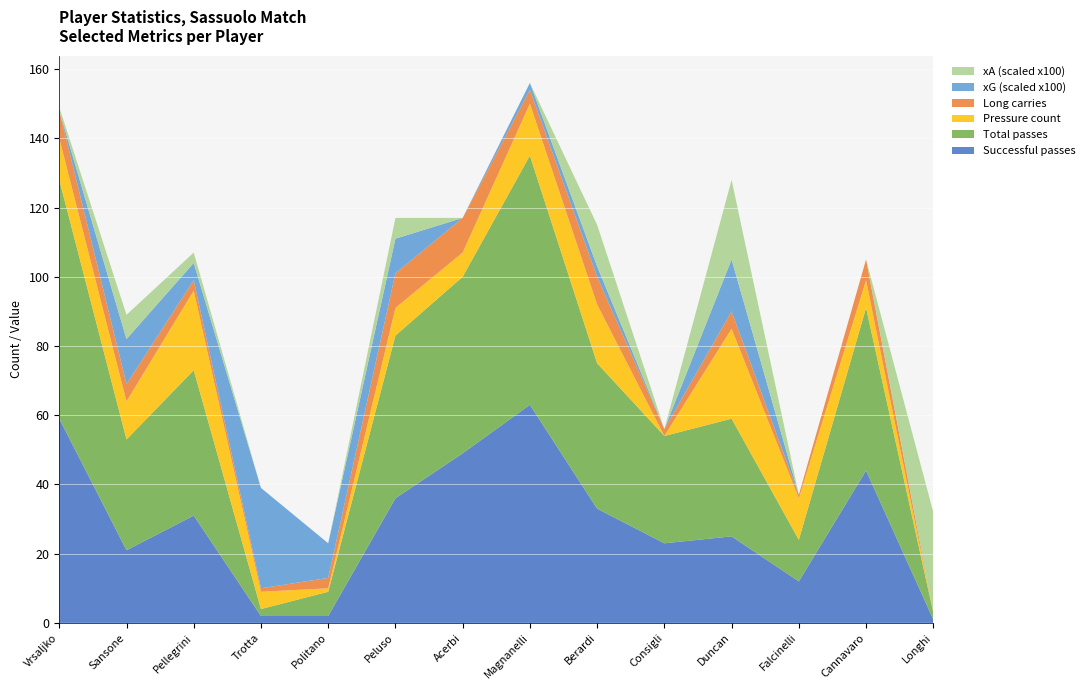

Reading right to left, what are all the values shown in this chart?

successful_pass_count: Longhi=1.0	Cannavaro=44.0	Falcinelli=12.0	Duncan=25.0	Consigli=23.0	Berardi=33.0	Magnanelli=63.0	Acerbi=49.0	Peluso=36.0	Politano=2.0	Trotta=2.0	Pellegrini=31.0	Sansone=21.0	Vrsaljko=59.0
pass_count: Longhi=2.0	Cannavaro=47.0	Falcinelli=12.0	Duncan=34.0	Consigli=31.0	Berardi=42.0	Magnanelli=72.0	Acerbi=51.0	Peluso=47.0	Politano=7.0	Trotta=2.0	Pellegrini=42.0	Sansone=32.0	Vrsaljko=69.0
pressure_count: Longhi=0.0	Cannavaro=8.0	Falcinelli=12.0	Duncan=26.0	Consigli=0.0	Berardi=17.0	Magnanelli=15.0	Acerbi=7.0	Peluso=8.0	Politano=1.0	Trotta=5.0	Pellegrini=23.0	Sansone=11.0	Vrsaljko=12.0
long_carries: Longhi=0.0	Cannavaro=6.0	Falcinelli=1.0	Duncan=5.0	Consigli=2.0	Berardi=8.0	Magnanelli=4.0	Acerbi=10.0	Peluso=10.0	Politano=3.0	Trotta=1.0	Pellegrini=3.0	Sansone=5.0	Vrsaljko=8.0
xG_scaled: Longhi=0.0	Cannavaro=0.0	Falcinelli=0.0	Duncan=0.1	Consigli=0.0	Berardi=0.0	Magnanelli=0.0	Acerbi=0.0	Peluso=0.1	Politano=0.1	Trotta=0.3	Pellegrini=0.1	Sansone=0.1	Vrsaljko=0.0
xA_scaled: Longhi=0.3	Cannavaro=0.0	Falcinelli=0.0	Duncan=0.2	Consigli=0.0	Berardi=0.1	Magnanelli=0.0	Acerbi=0.0	Peluso=0.1	Politano=0.0	Trotta=0.0	Pellegrini=0.0	Sansone=0.1	Vrsaljko=0.0